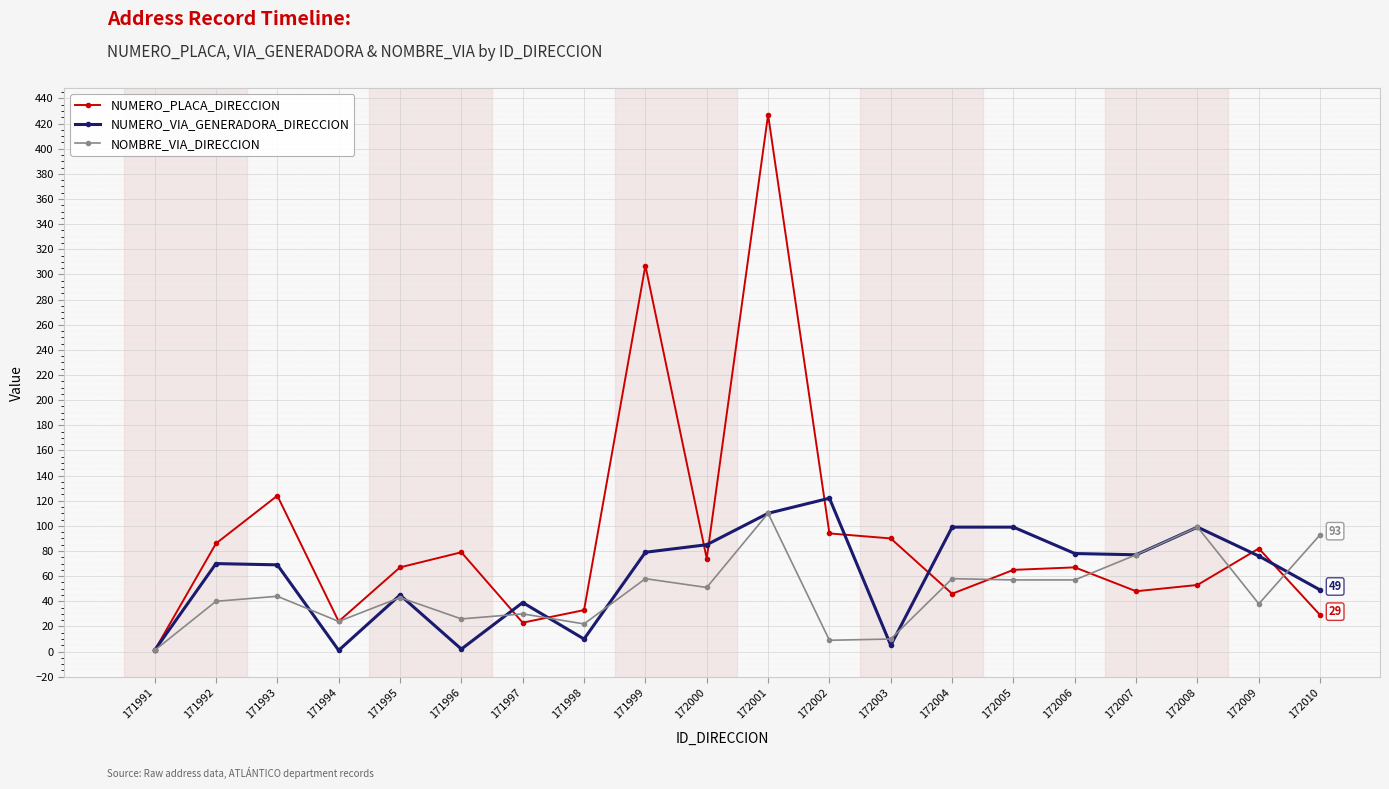

Is the value of NUMERO_VIA_GENERADORA_DIRECCION at 172000 greater than the value of NOMBRE_VIA_DIRECCION at 172000?

Yes